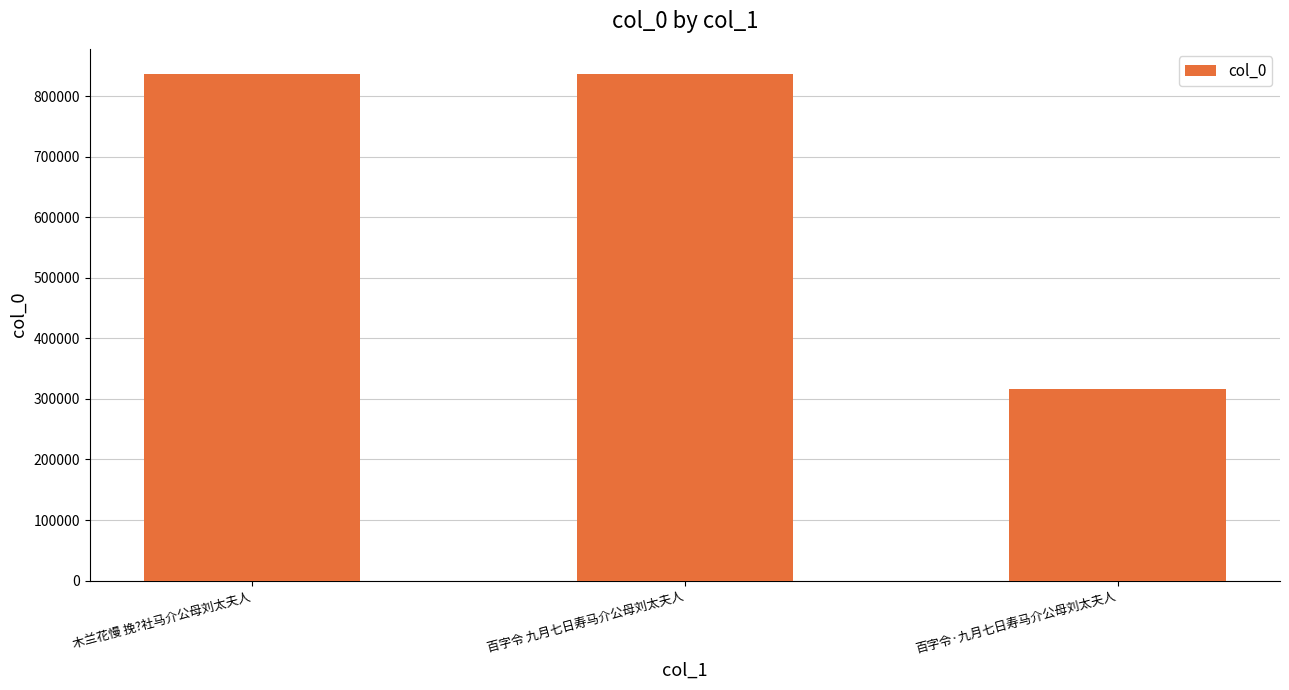

Are the bars grouped side by side (vs. stacked)?

No